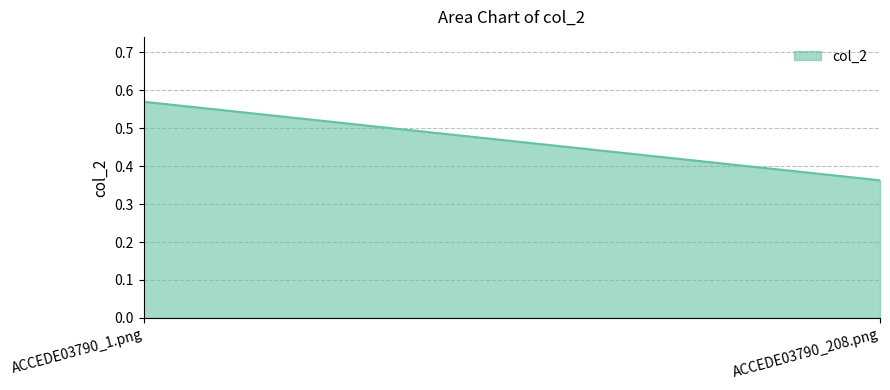

How many values are between 0 and 1?

2